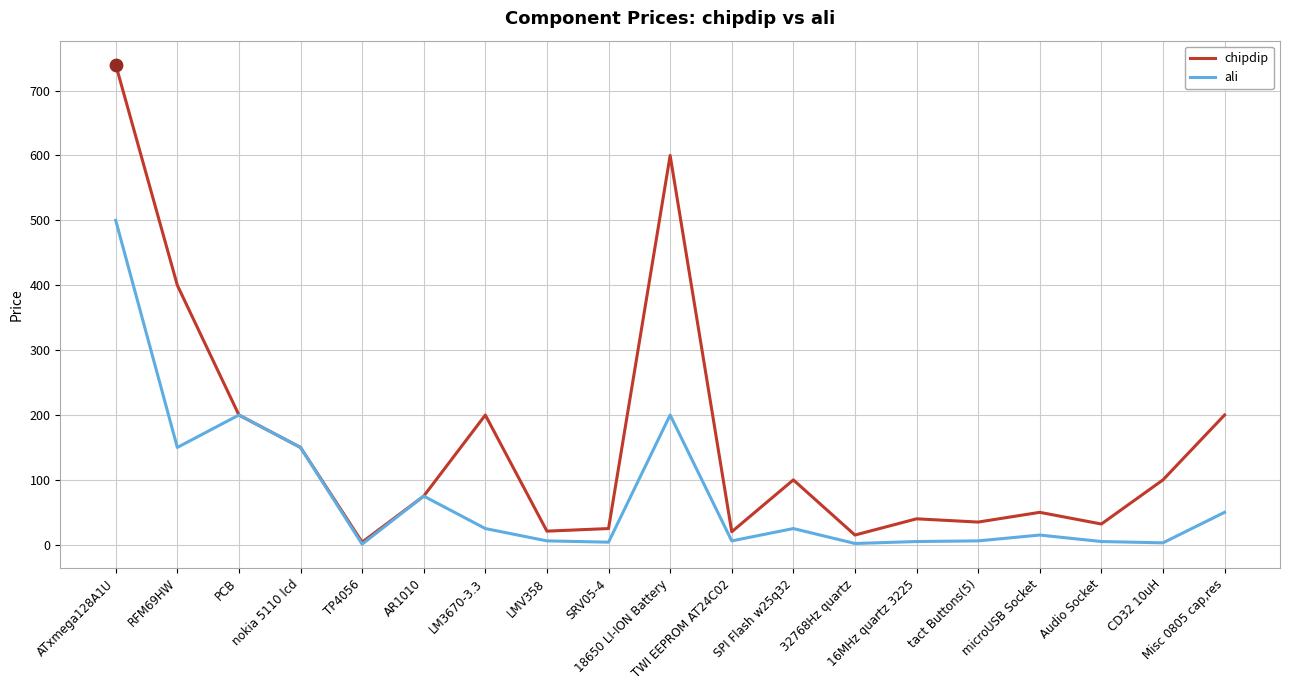

At how many categories does at least one series exceed 329?

3